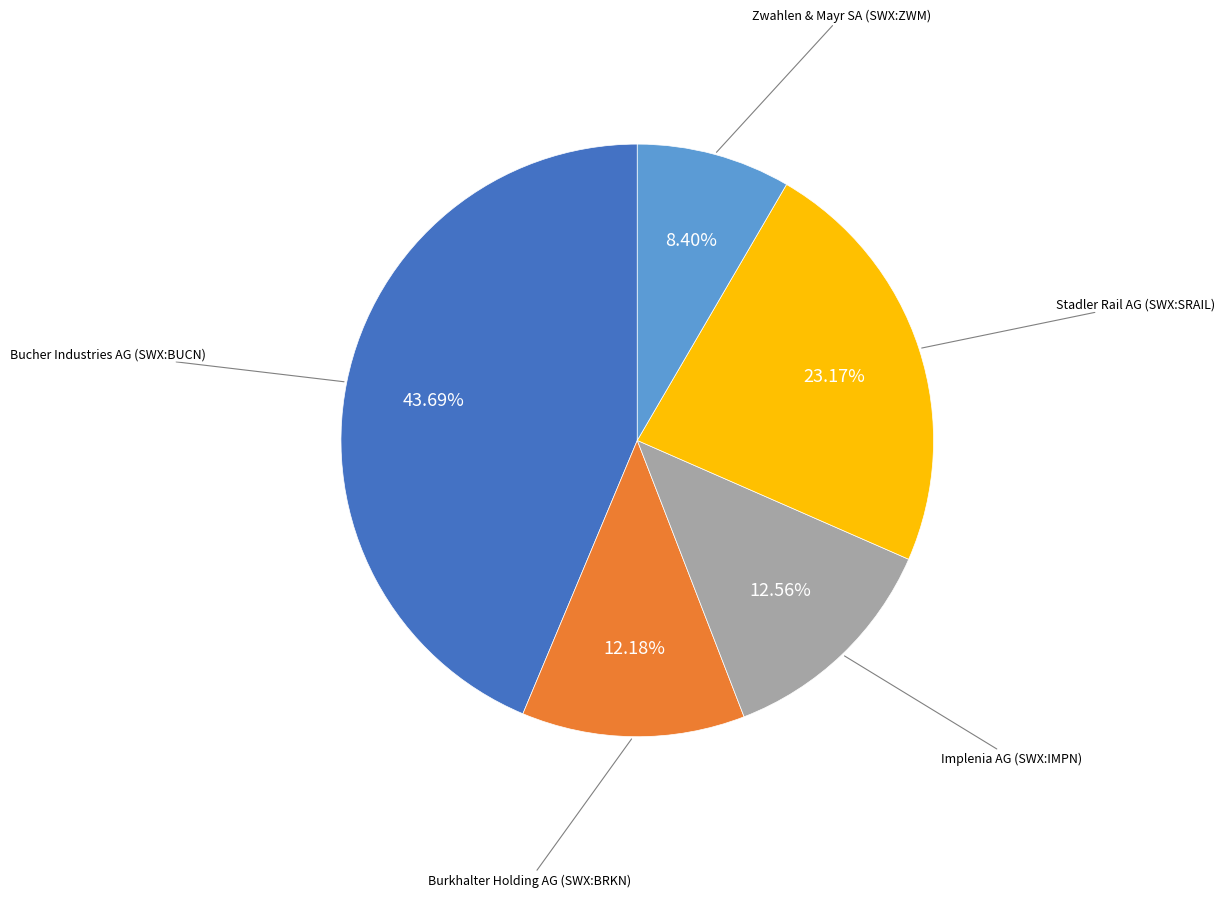

Which has a higher value, Stadler Rail AG (SWX:SRAIL) or Zwahlen & Mayr SA (SWX:ZWM)?

Stadler Rail AG (SWX:SRAIL)